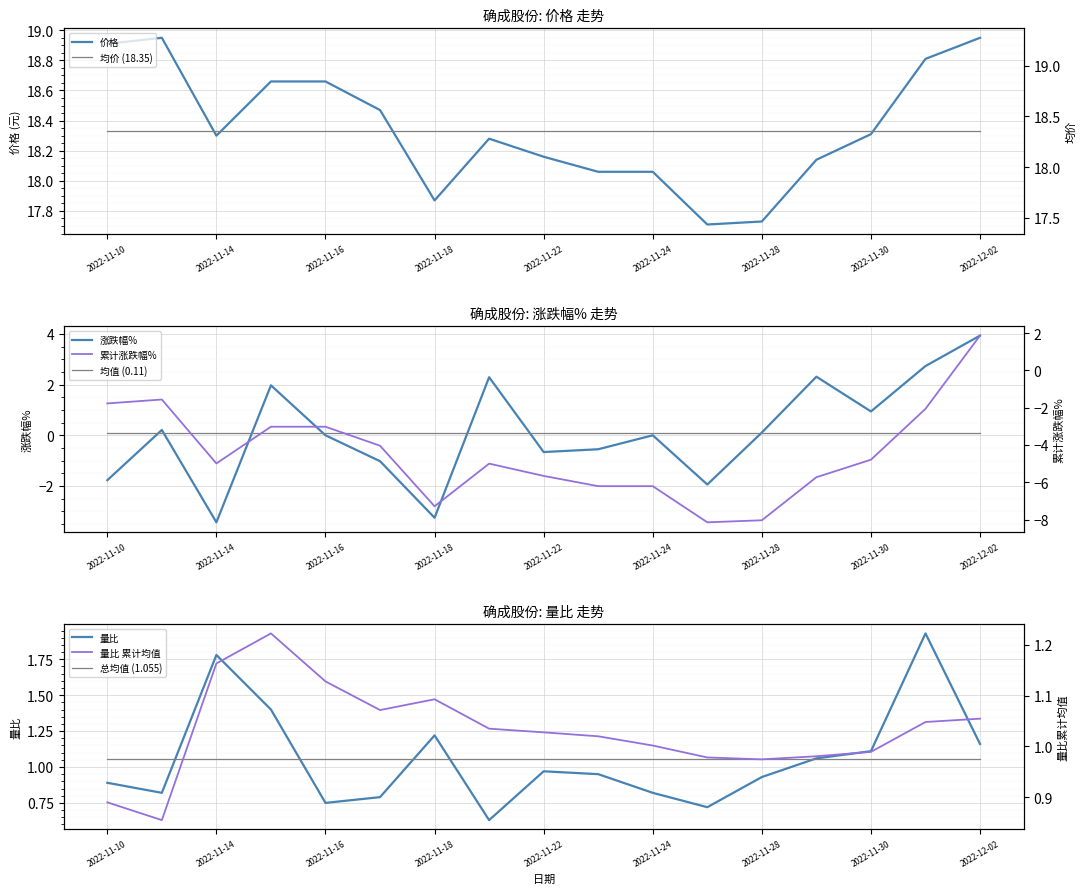

What is the label of the 3rd point from the right?

2022-11-30